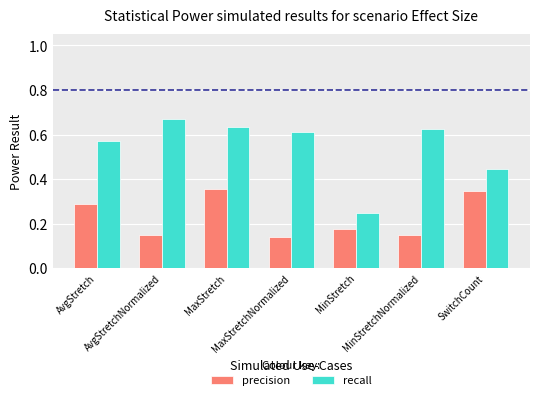

What is the average value of the recall series?

0.5